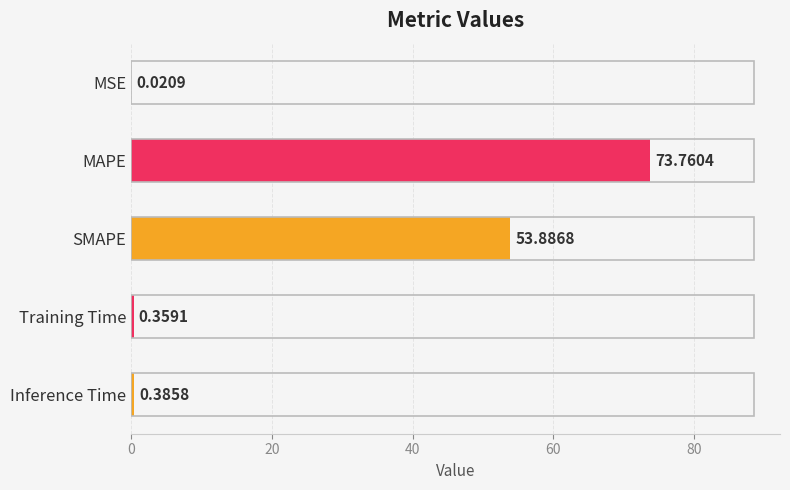

What is the change in value from SMAPE to Inference Time?

-53.5